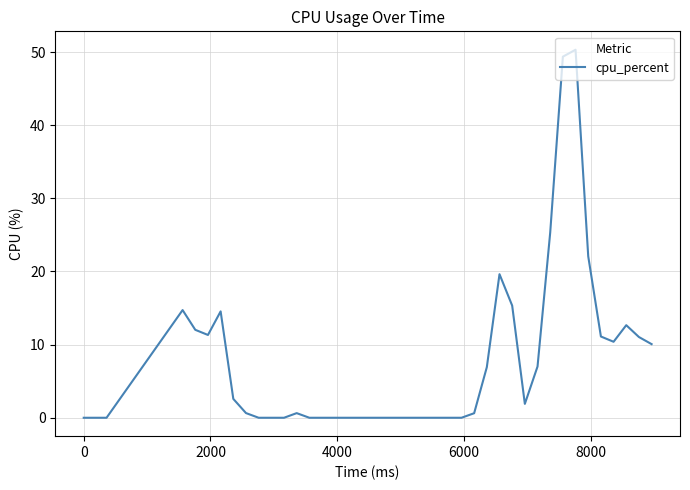

What is the greatest value displayed?

50.3